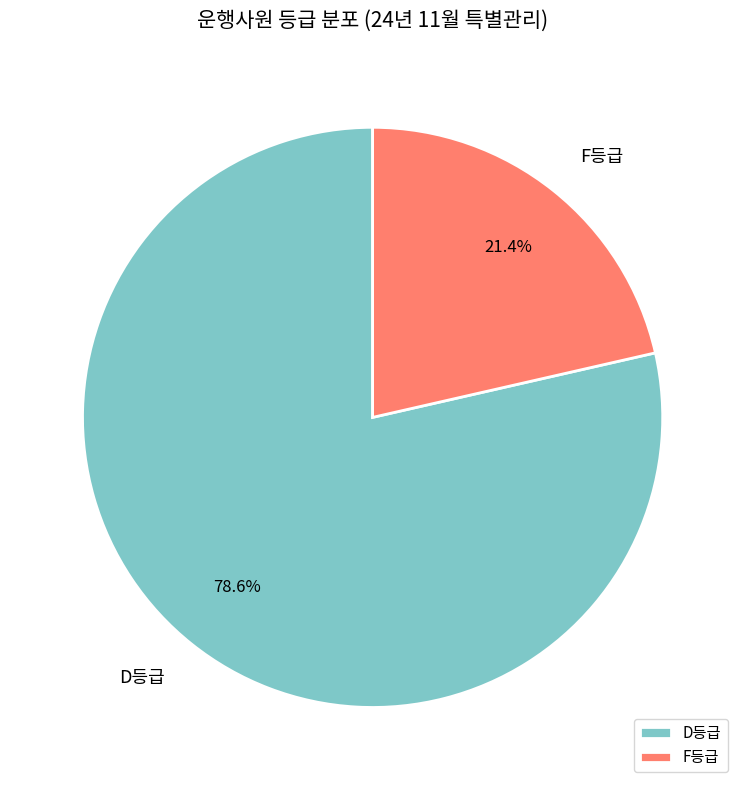

Which category has the smallest portion of the pie?

F등급